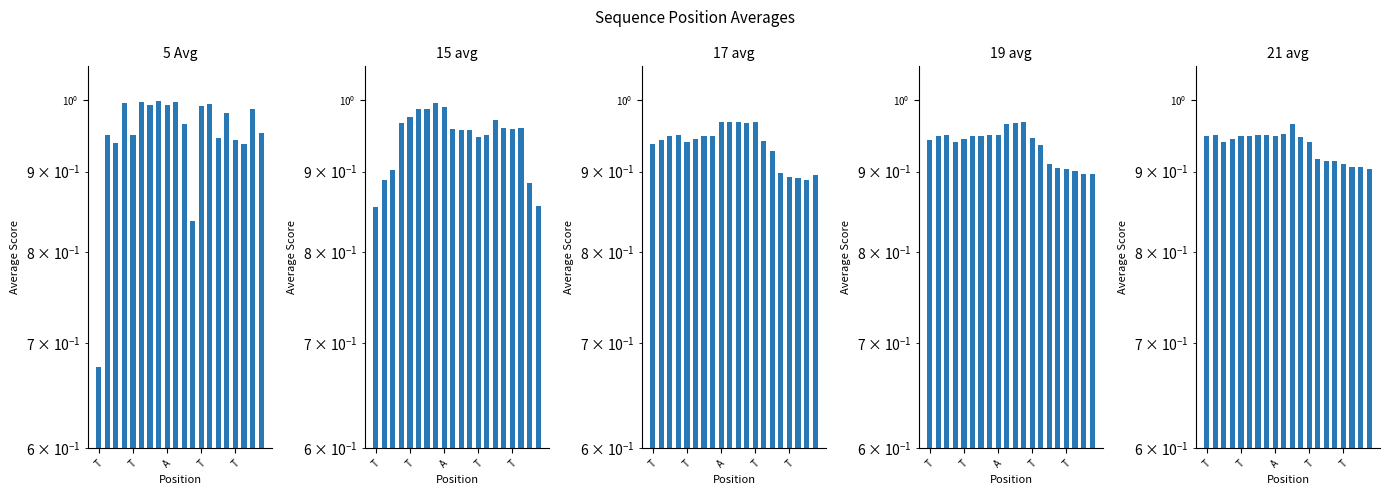

Reading left to right, transcribe all the data shown in this chart.

5 Avg: 0.7	0.9	0.9	1.0	0.9	1.0	1.0	1.0	1.0	1.0	1.0	0.8	1.0	1.0	0.9	1.0	0.9	0.9	1.0	1.0
15 avg: 0.9	0.9	0.9	1.0	1.0	1.0	1.0	1.0	1.0	1.0	1.0	1.0	0.9	0.9	1.0	1.0	1.0	1.0	0.9	0.9
17 avg: 0.9	0.9	0.9	0.9	0.9	0.9	0.9	0.9	1.0	1.0	1.0	1.0	1.0	0.9	0.9	0.9	0.9	0.9	0.9	0.9
19 avg: 0.9	0.9	0.9	0.9	0.9	0.9	0.9	0.9	0.9	1.0	1.0	1.0	0.9	0.9	0.9	0.9	0.9	0.9	0.9	0.9
21 avg: 0.9	0.9	0.9	0.9	0.9	0.9	0.9	0.9	0.9	1.0	1.0	0.9	0.9	0.9	0.9	0.9	0.9	0.9	0.9	0.9